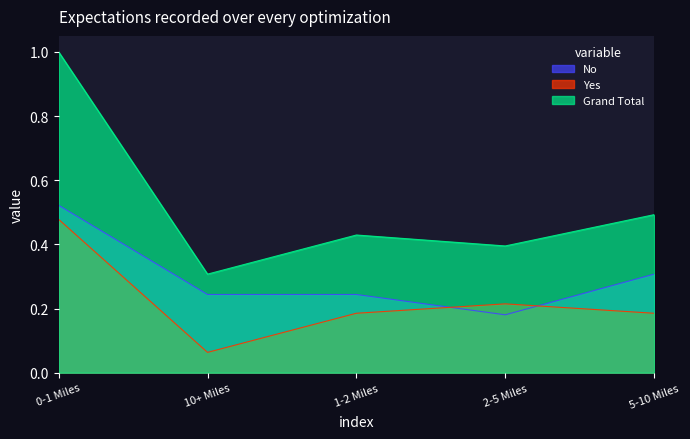

What is the label of the 2nd point from the right?

2-5 Miles